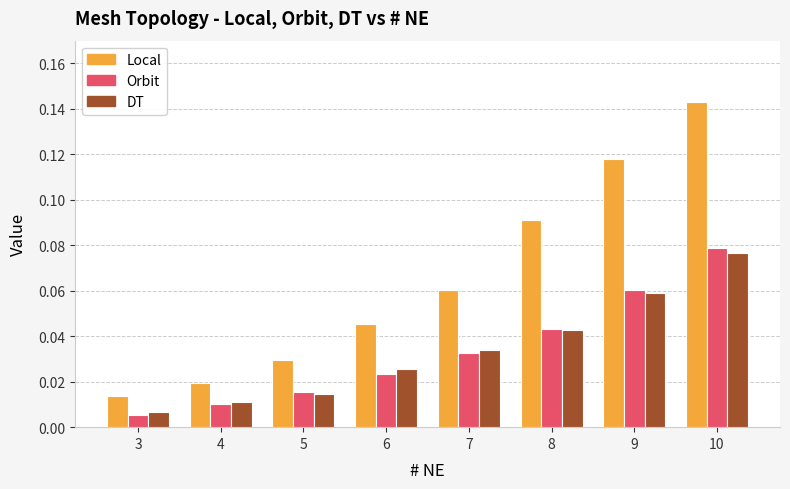

Which series has the largest range (max minus min)?

Local